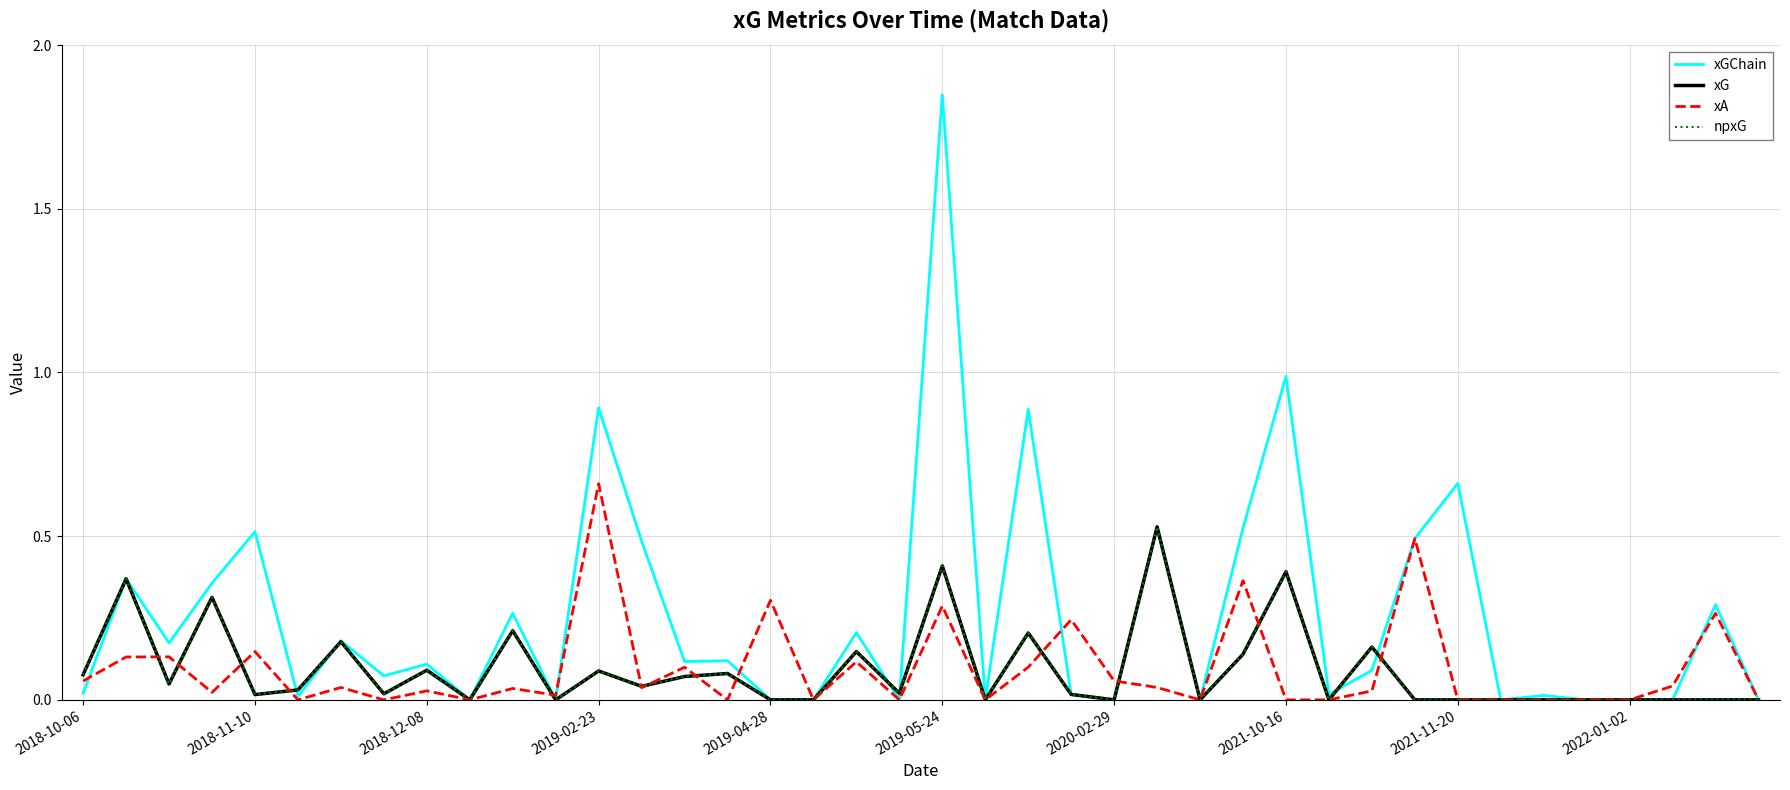

Is this an area chart (filled region under the line)?

No